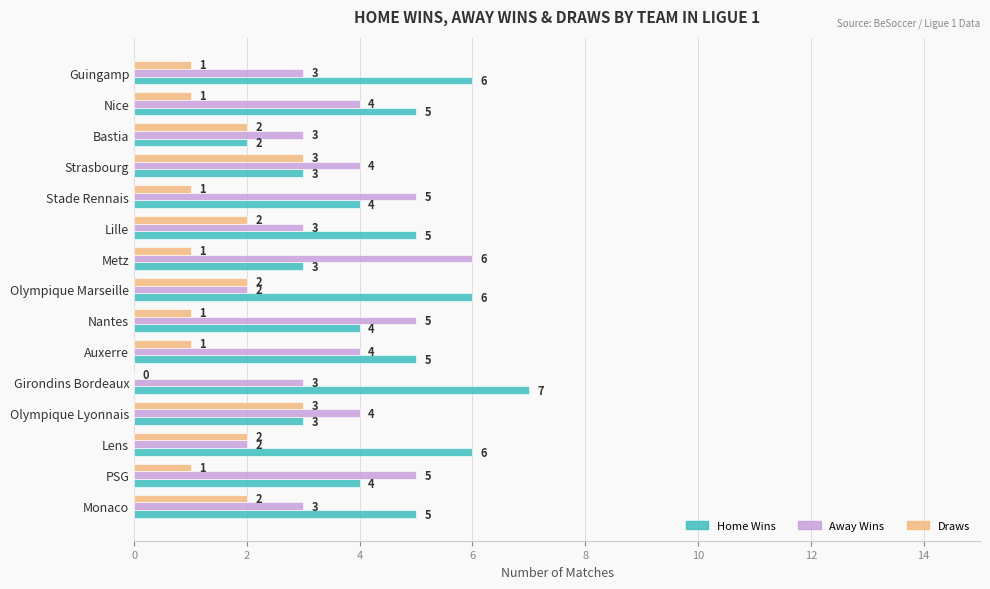

What is the approximate value of Away Wins at Stade Rennais?

5